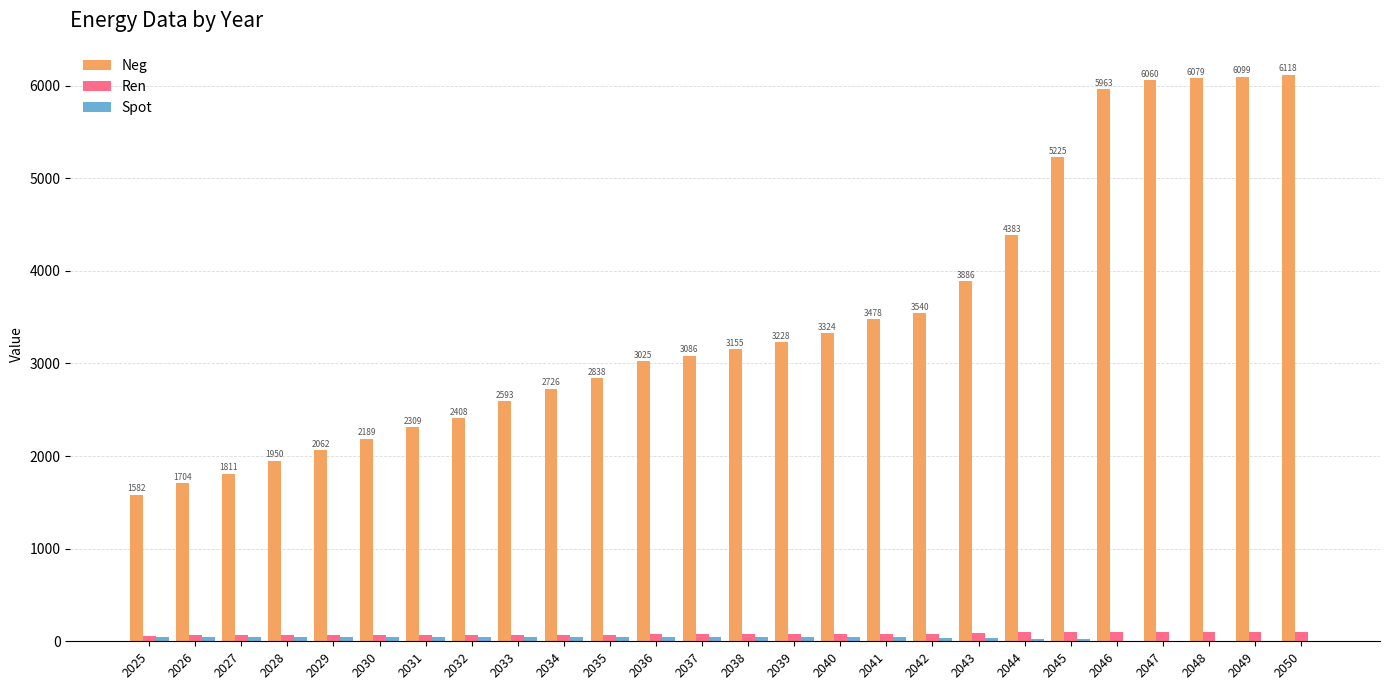

Which series changed the most between 2026 and 2045?

Neg